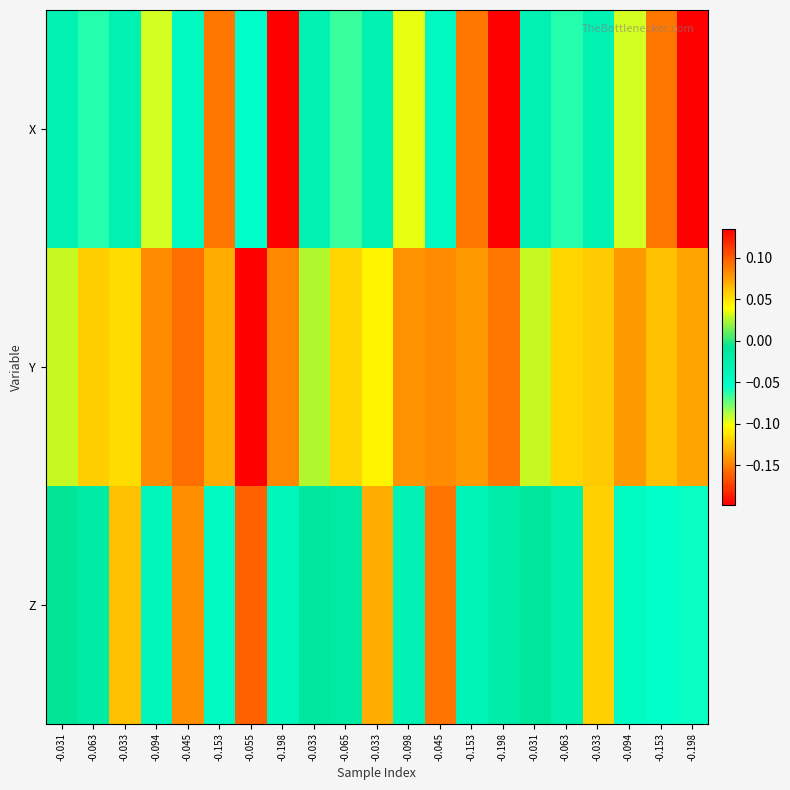

Reading left to right, list all the values displayed in this chart.

X: -0.031=-0.0	-0.063=-0.1	-0.033=-0.0	-0.094=-0.1	-0.045=-0.0	-0.153=-0.2	-0.055=-0.1	-0.198=-0.2	-0.033=-0.0	-0.065=-0.1	-0.033=-0.0	-0.098=-0.1	-0.045=-0.0	-0.153=-0.2	-0.198=-0.2	-0.031=-0.0	-0.063=-0.1	-0.033=-0.0	-0.094=-0.1	-0.153=-0.2	-0.198=-0.2
Y: -0.031=0.0	-0.063=0.1	-0.033=0.1	-0.094=0.1	-0.045=0.1	-0.153=0.1	-0.055=0.1	-0.198=0.1	-0.033=0.0	-0.065=0.1	-0.033=0.0	-0.098=0.1	-0.045=0.1	-0.153=0.1	-0.198=0.1	-0.031=0.0	-0.063=0.1	-0.033=0.1	-0.094=0.1	-0.153=0.1	-0.198=0.1
Z: -0.031=-0.0	-0.063=-0.0	-0.033=0.1	-0.094=-0.0	-0.045=0.1	-0.153=-0.0	-0.055=0.1	-0.198=-0.0	-0.033=-0.0	-0.065=-0.0	-0.033=0.1	-0.098=-0.0	-0.045=0.1	-0.153=-0.0	-0.198=-0.0	-0.031=-0.0	-0.063=-0.0	-0.033=0.1	-0.094=-0.0	-0.153=-0.1	-0.198=-0.1